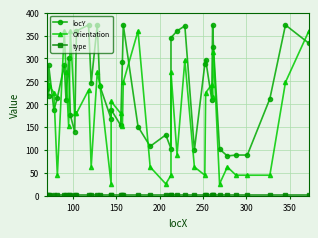

How many categories are shown in the chart?

40